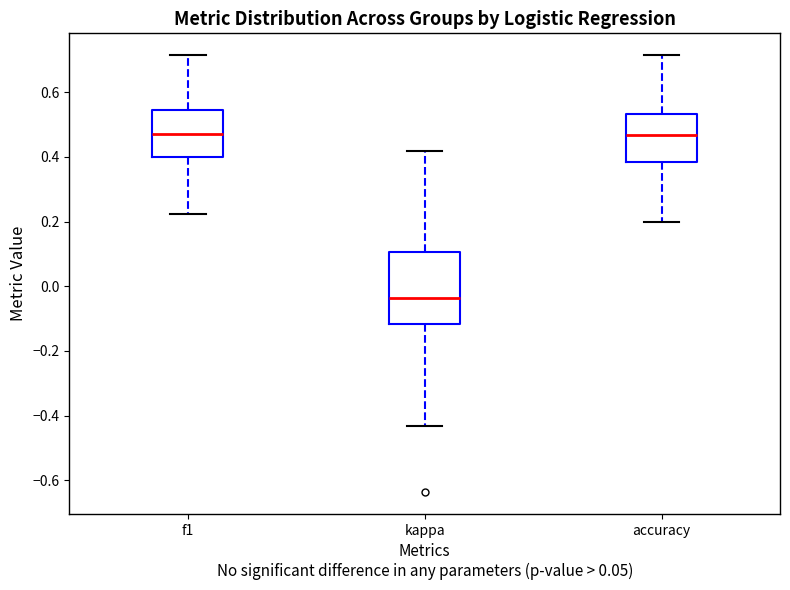

Which box has the lowest median line?

kappa